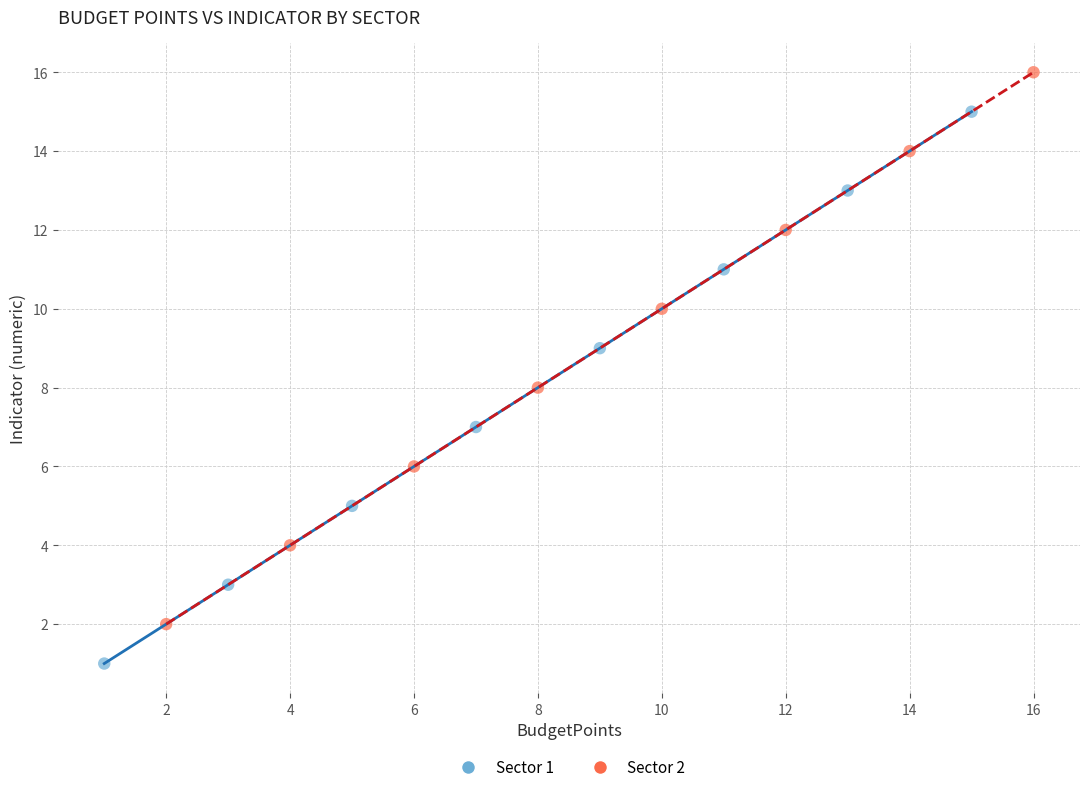

What are all the series names shown in the legend?

Sector 1, Sector 2